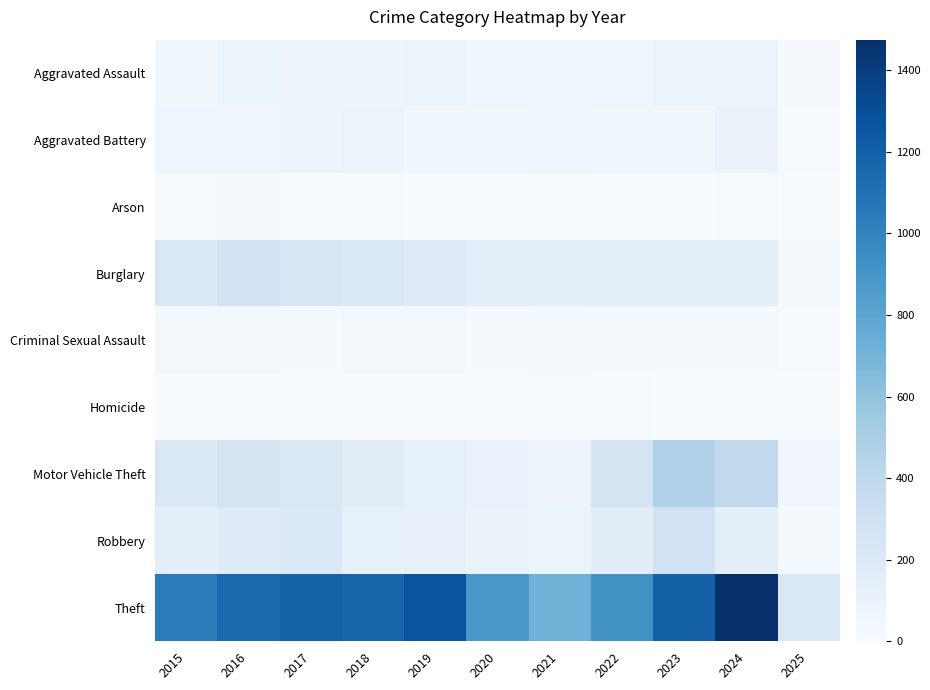

What is the total value across all series at 2024?

2349